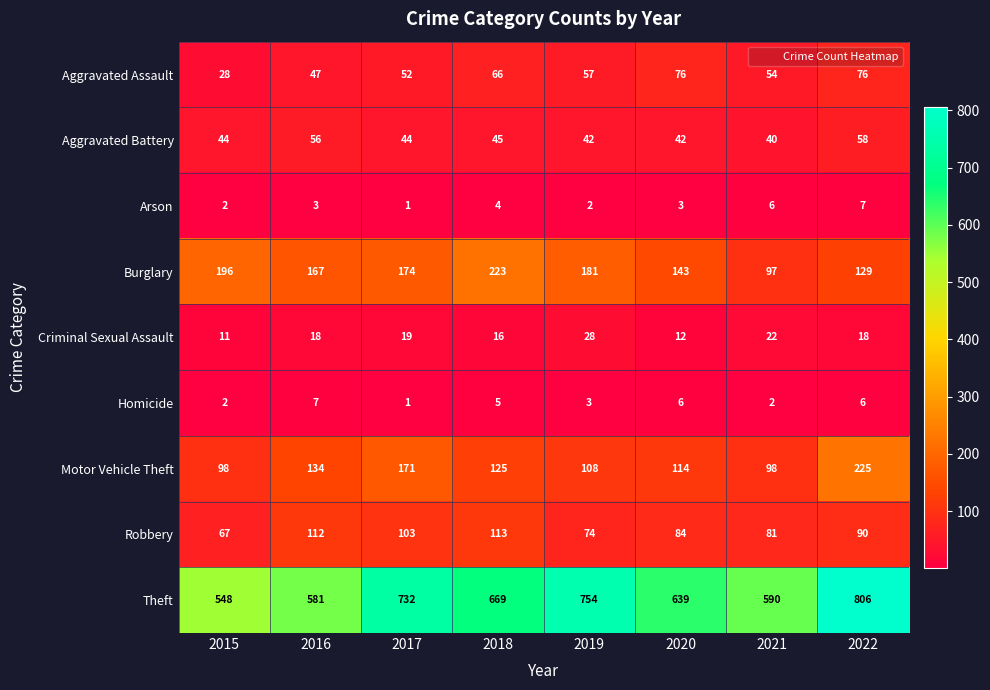

How many distinct data groups are displayed?

9